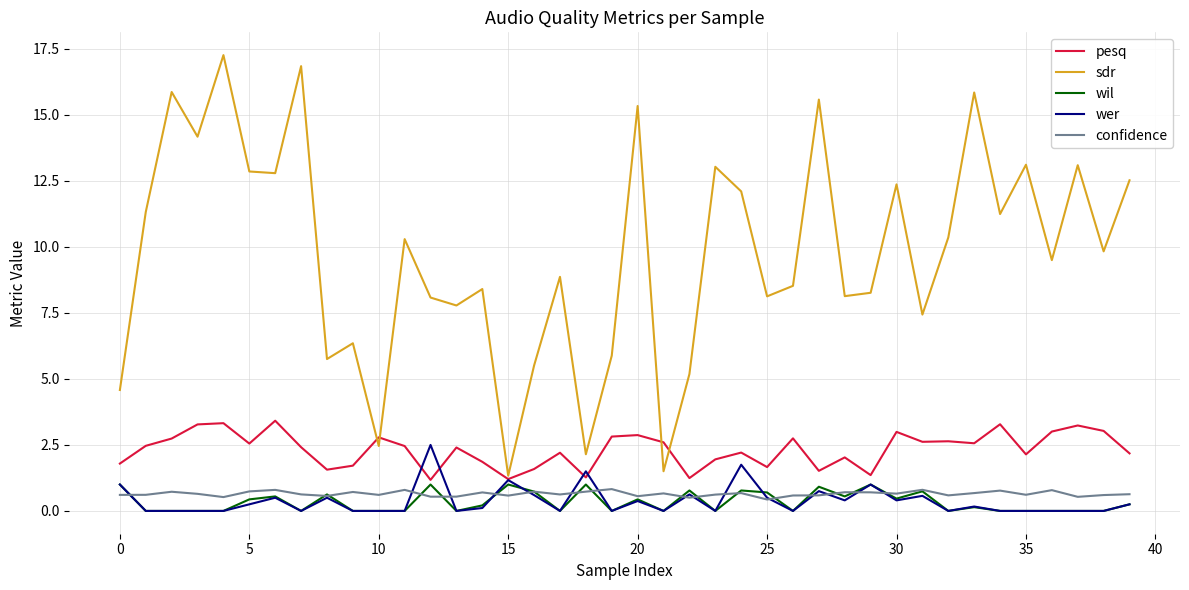

True or false: confidence and pesq intersect in this chart.

False